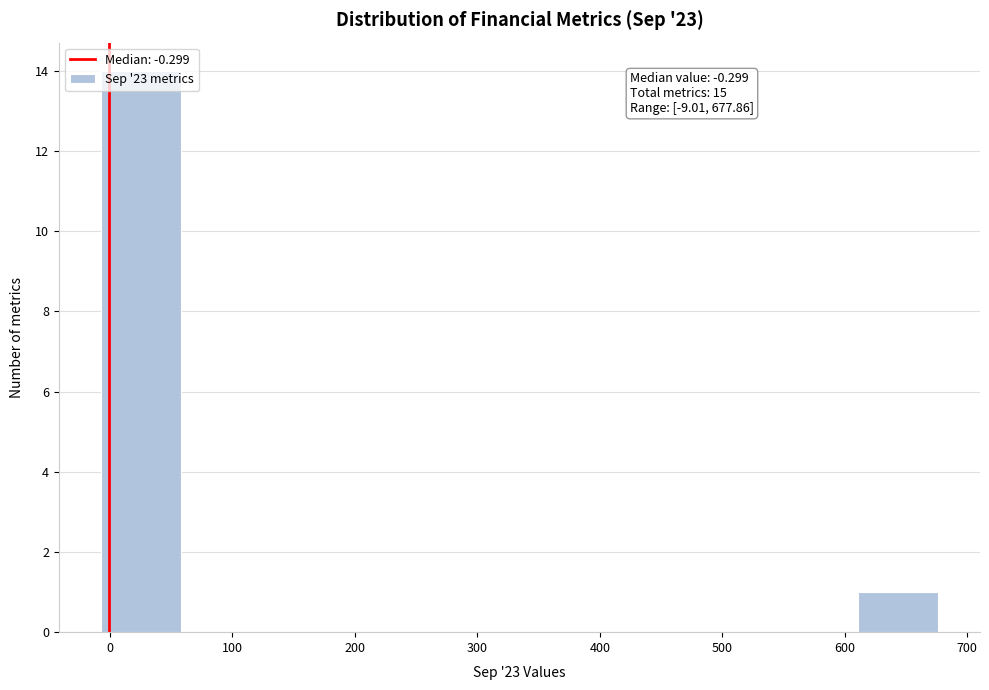

Which range on the x-axis has the tallest bar?

-10 to 60